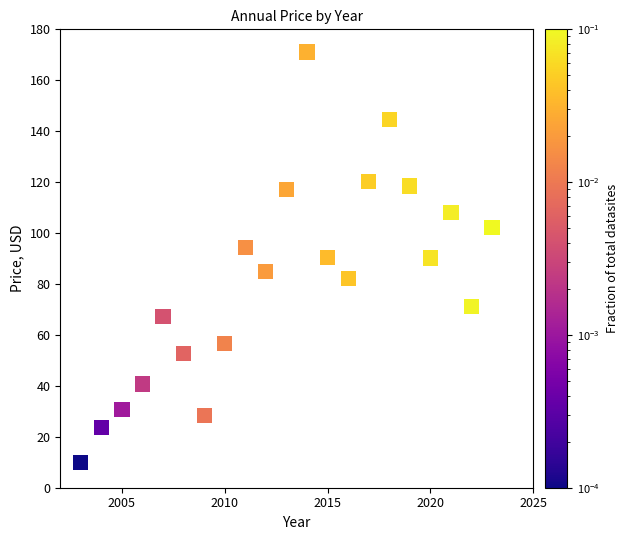

What is the range of X values (max minus min)?

20.0